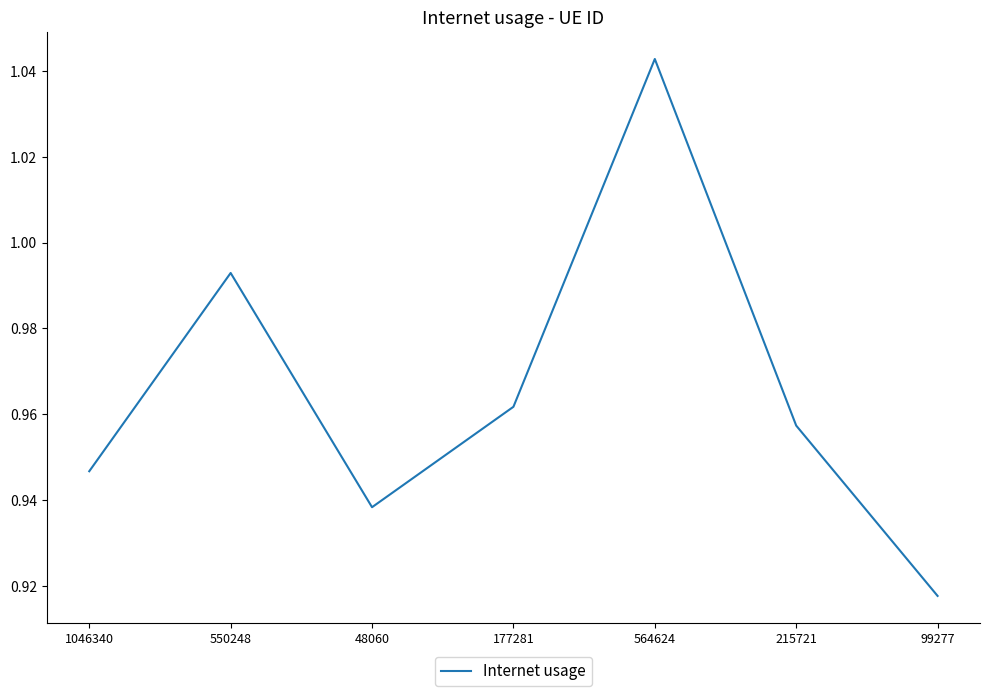

Rank the categories by value from highest to lowest.

564624, 550248, 177281, 215721, 1046340, 48060, 99277